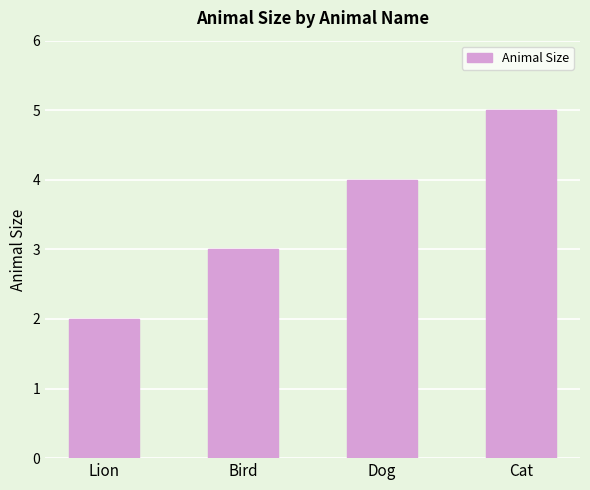

What value does the data have at Bird?

3